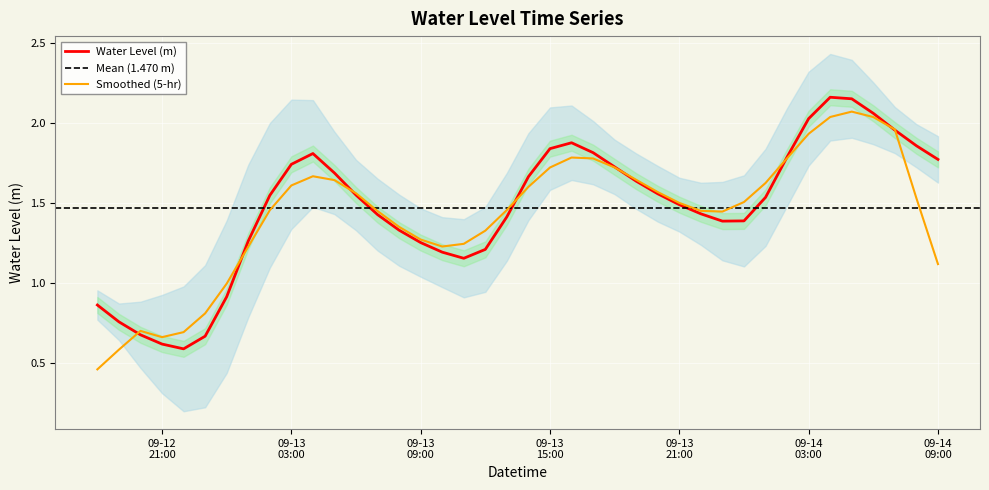

Rank the categories by value from lowest to highest.

2025-09-12 22:00:00, 2025-09-12 21:00:00, 2025-09-12 23:00:00, 2025-09-12 20:00:00, 2025-09-12 19:00:00, 2025-09-12 18:00:00, 2025-09-13 00:00:00, 2025-09-13 11:00:00, 2025-09-13 10:00:00, 2025-09-13 12:00:00, 2025-09-13 09:00:00, 2025-09-13 01:00:00, 2025-09-13 08:00:00, 2025-09-13 23:00:00, 2025-09-14 00:00:00, 2025-09-13 13:00:00, 2025-09-13 07:00:00, 2025-09-13 22:00:00, 2025-09-13 21:00:00, 2025-09-14 01:00:00, 2025-09-13 02:00:00, 2025-09-13 06:00:00, 2025-09-13 20:00:00, 2025-09-13 19:00:00, 2025-09-13 14:00:00, 2025-09-13 05:00:00, 2025-09-13 18:00:00, 2025-09-13 03:00:00, 2025-09-14 09:00:00, 2025-09-14 02:00:00, 2025-09-13 04:00:00, 2025-09-13 17:00:00, 2025-09-13 15:00:00, 2025-09-14 08:00:00, 2025-09-13 16:00:00, 2025-09-14 07:00:00, 2025-09-14 03:00:00, 2025-09-14 06:00:00, 2025-09-14 05:00:00, 2025-09-14 04:00:00